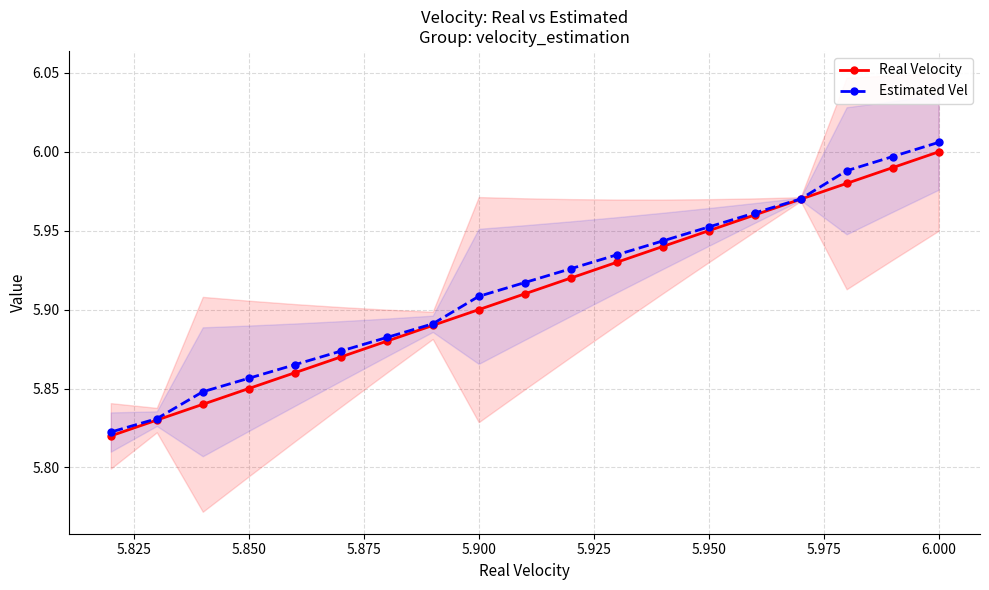

True or false: Real Velocity and Estimated Vel intersect in this chart.

False